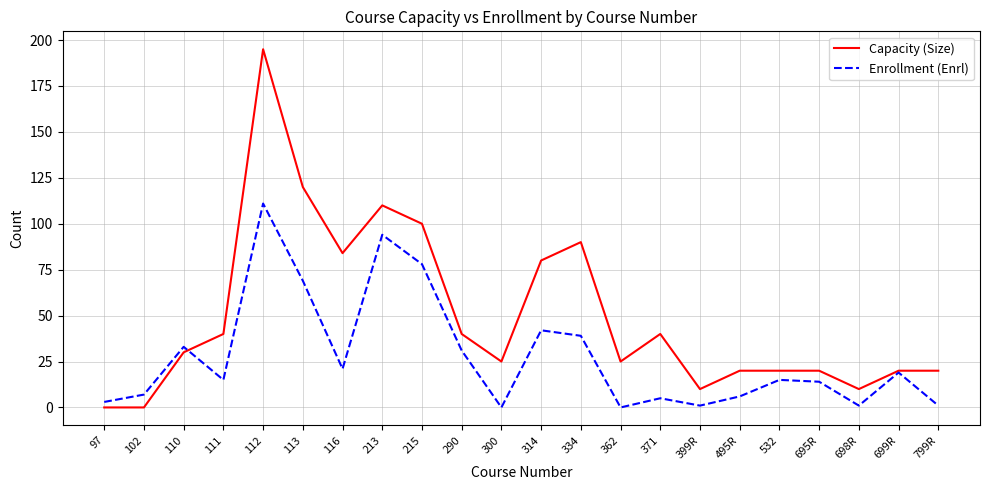

What is the sum of the Enrollment (Enrl) values at 290 and 314?

73